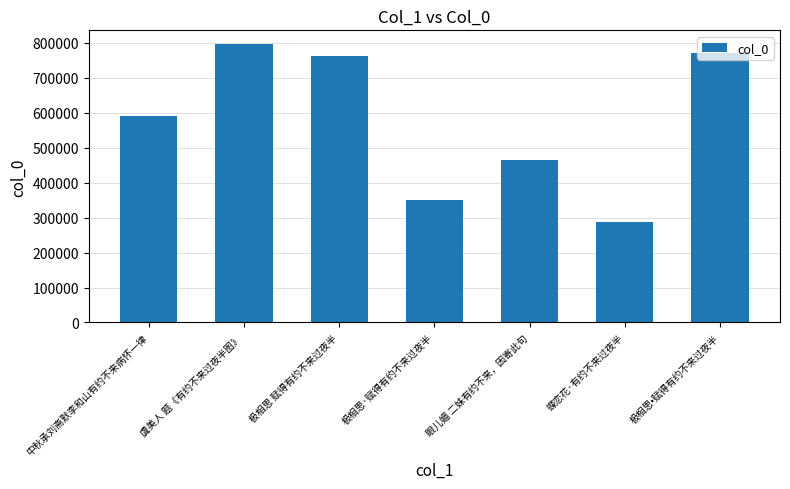

At which category does the chart reach its minimum across all series?

蝶恋花·有约不来过夜半